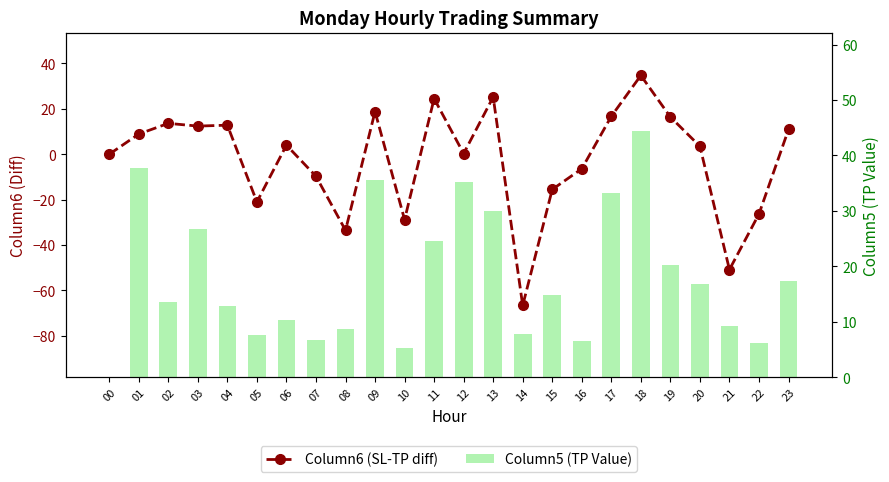

What is the minimum value shown in the chart?

-66.6